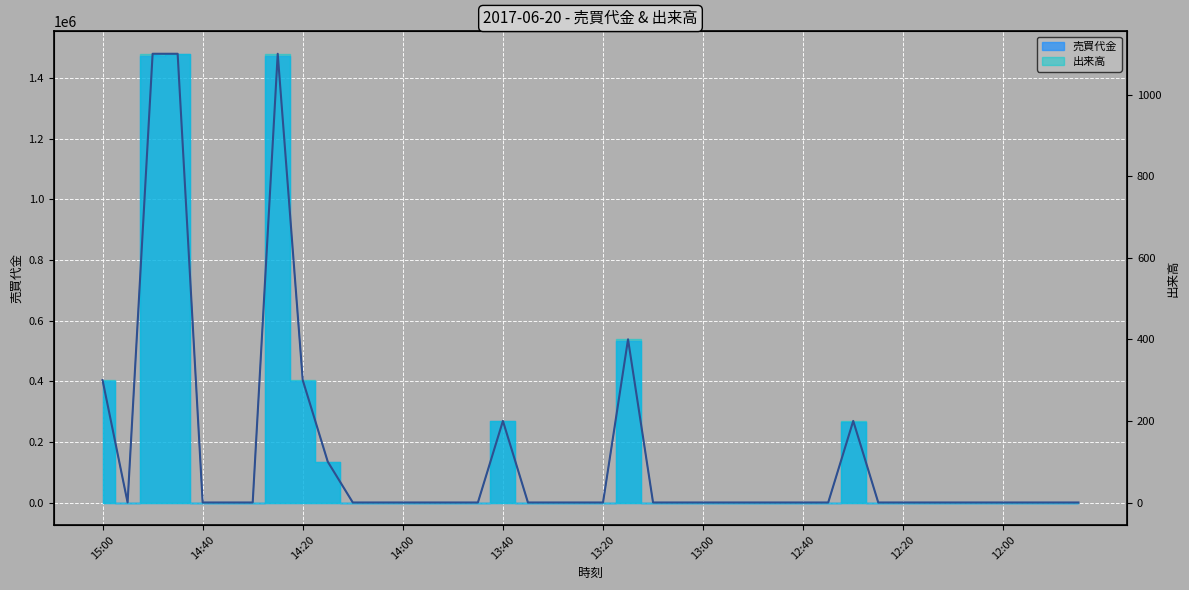

Is it true that 売買代金 equals 2450331 at 14:50?

False